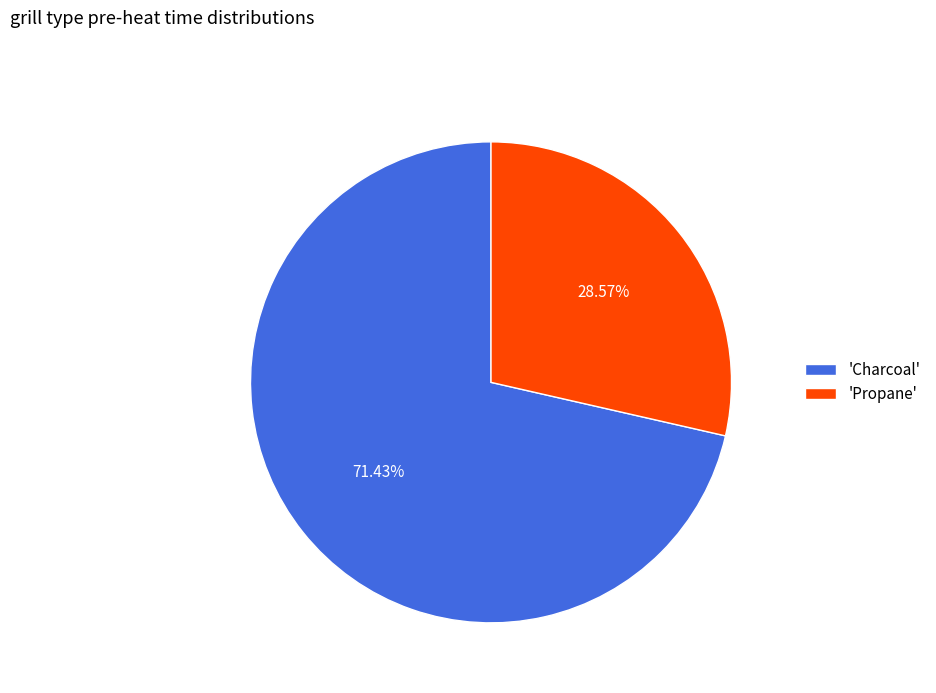

Which category accounts for the majority?

'Charcoal'